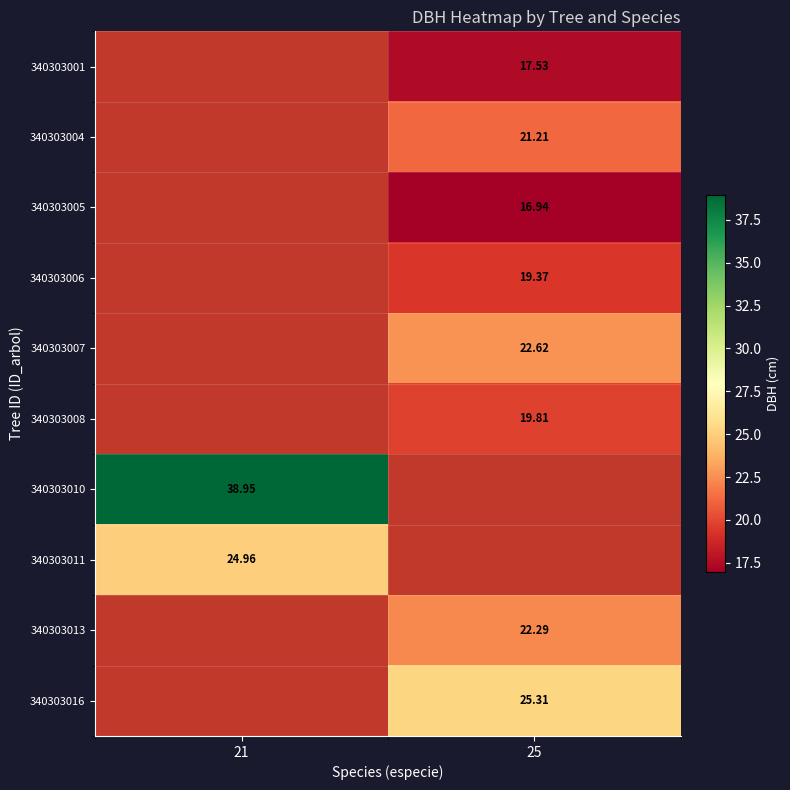

Is the value of 340303001 at 25 greater than the value of 340303011 at 21?

No